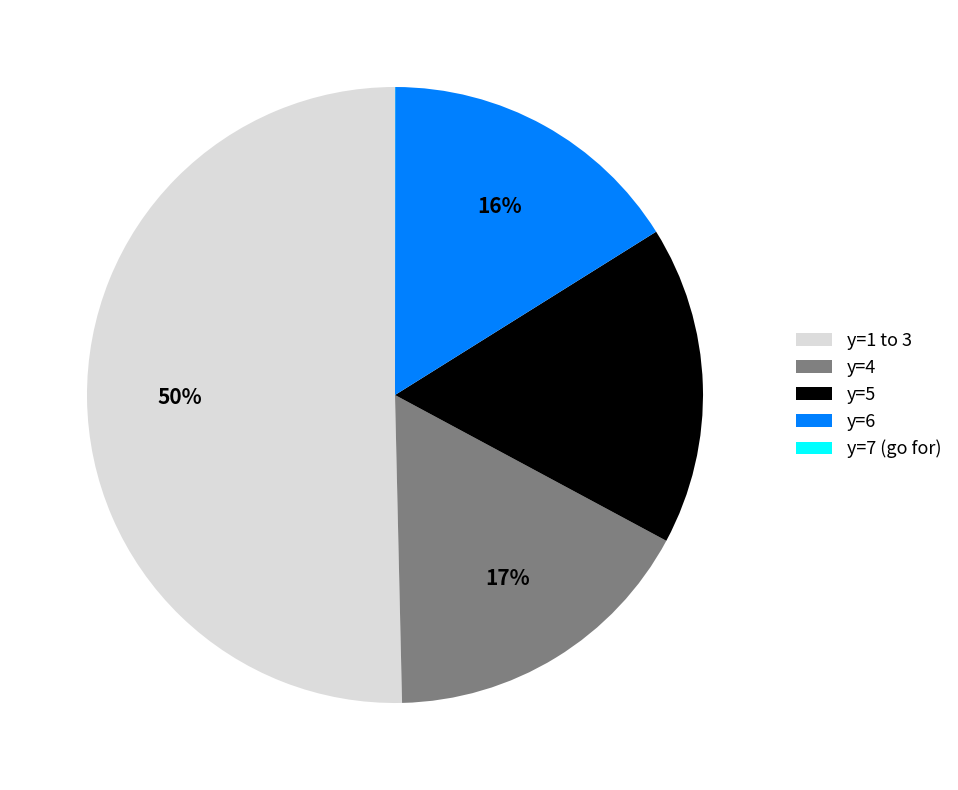

What is the largest slice in the pie chart?

y=1 to 3